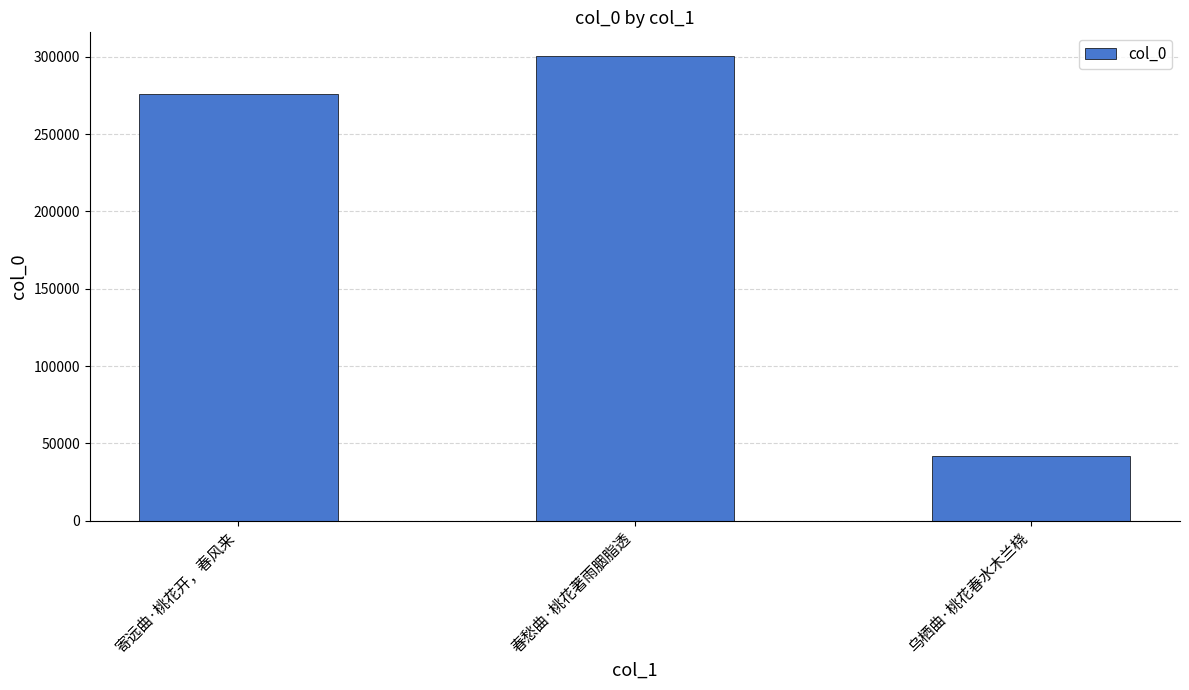

What is the maximum value shown in the chart?

300722